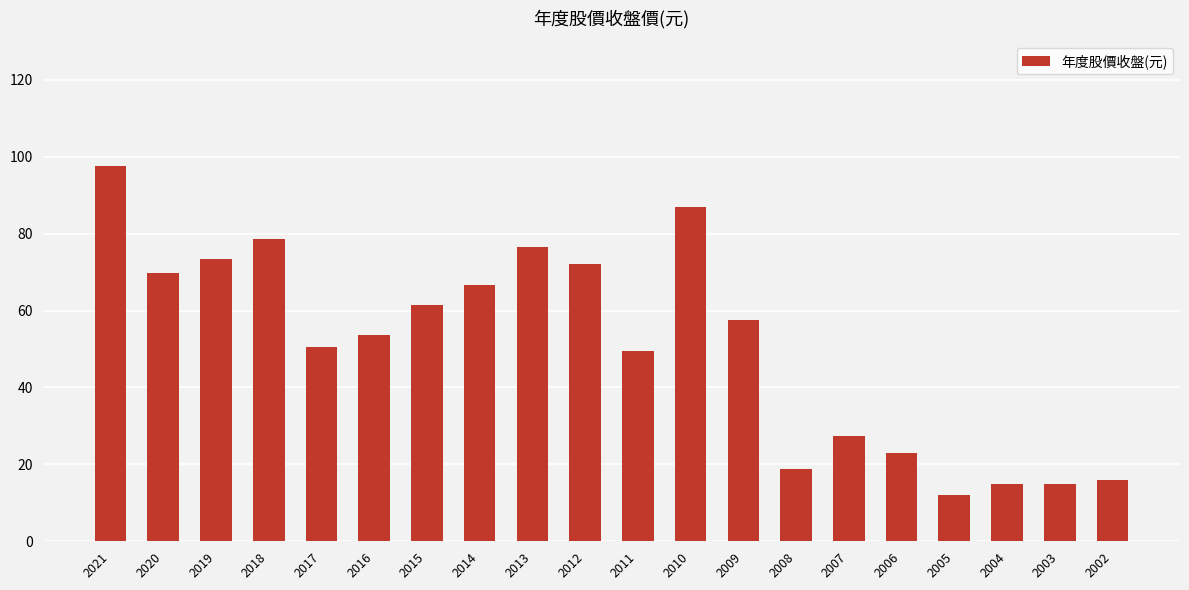

What is the sum of all values?

1021.2